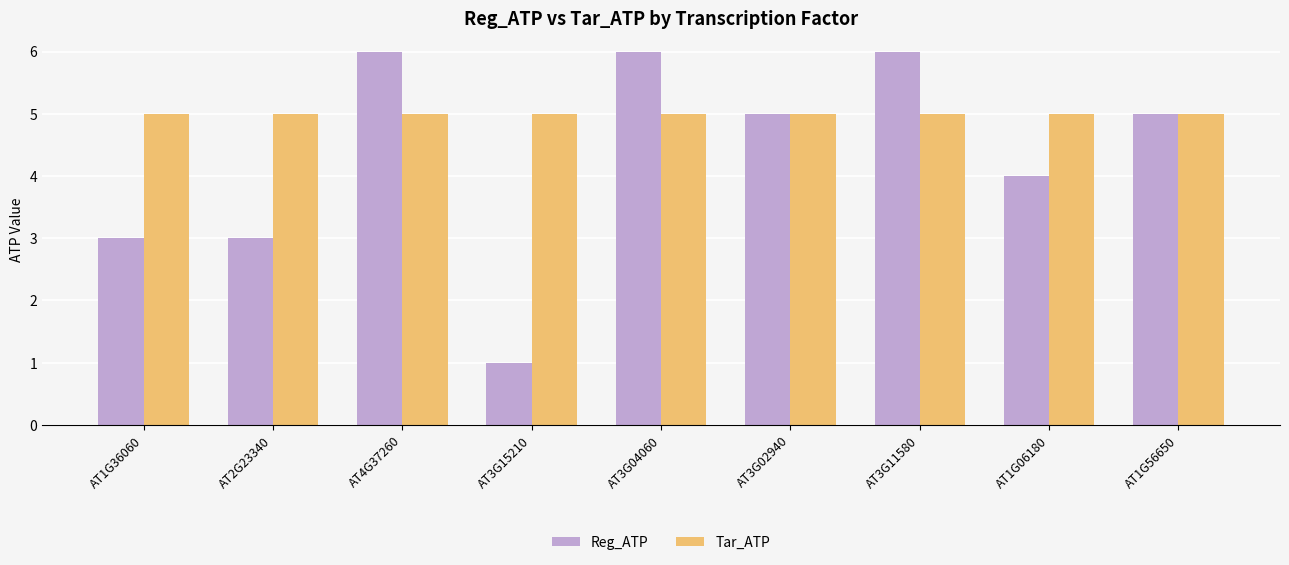

Is the value of Reg_ATP at AT3G04060 greater than the value of Tar_ATP at AT1G36060?

Yes